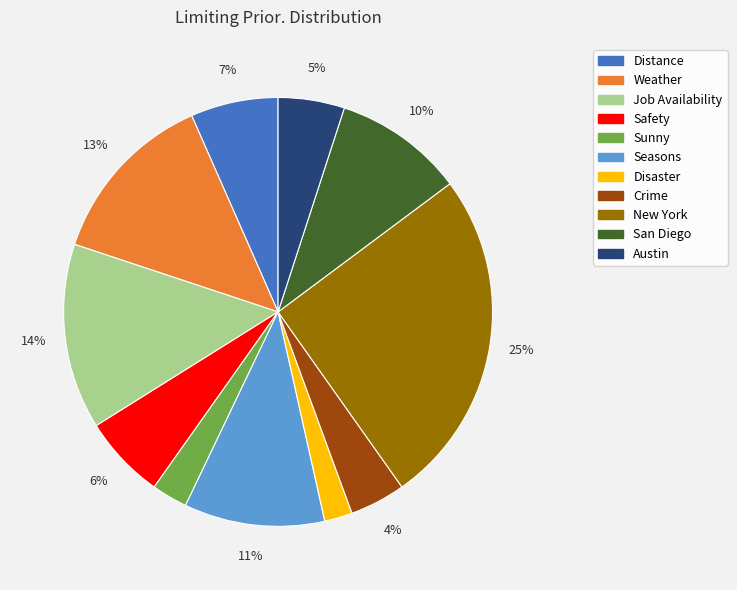

True or false: Crime accounts for 9% of the total.

False